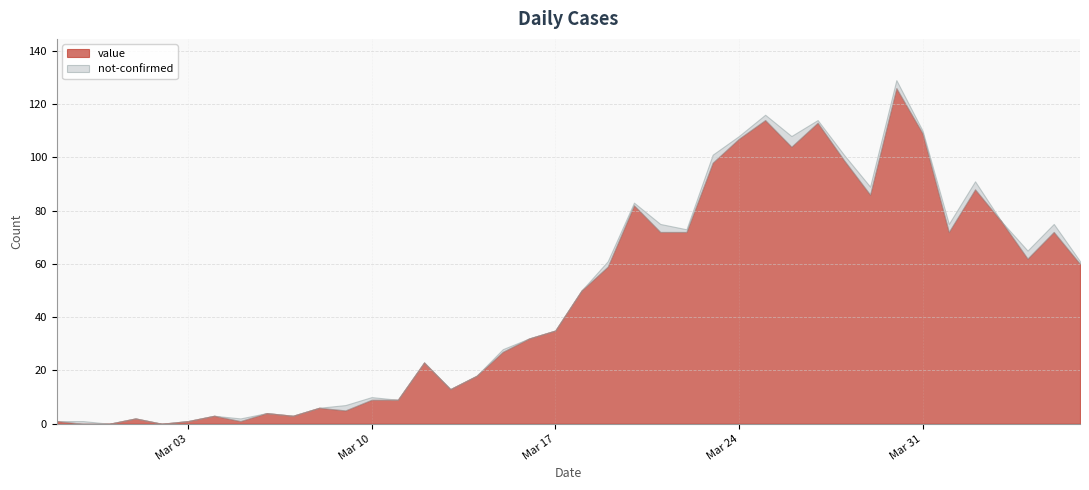

How many positive values does the not-confirmed series have?

23